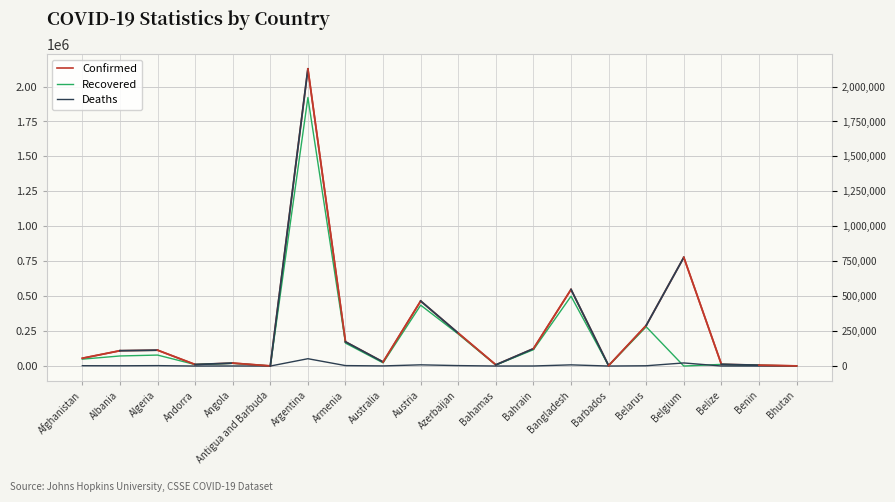

What is the maximum value shown in the chart?

2126531